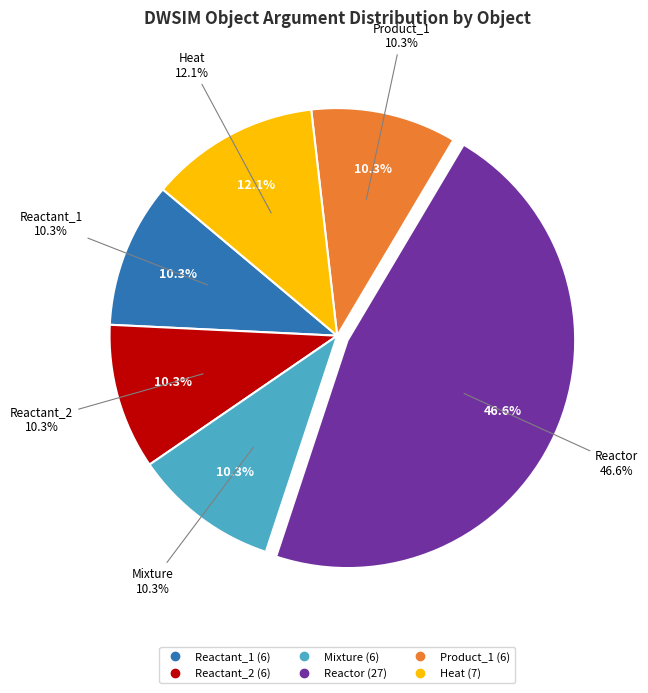

Is there any slice that represents more than half of the pie?

No